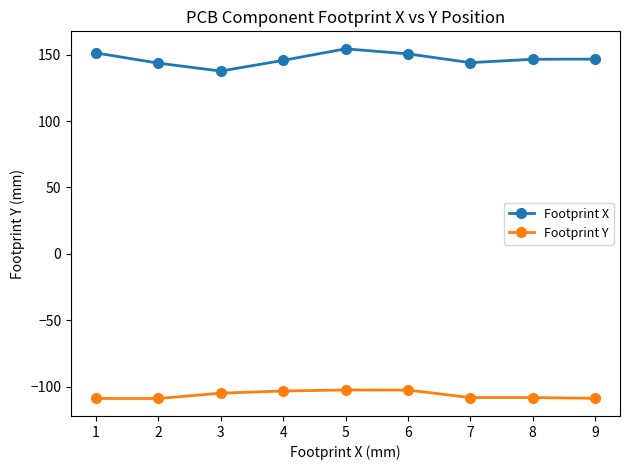

Which series has the largest range (max minus min)?

Footprint X